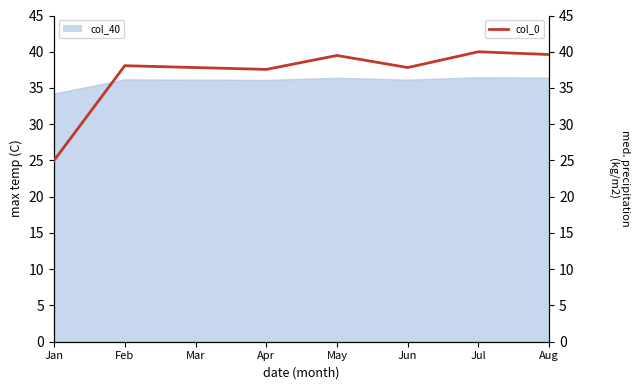

What is the ratio of the value at Mar to the value at Jul?

0.9